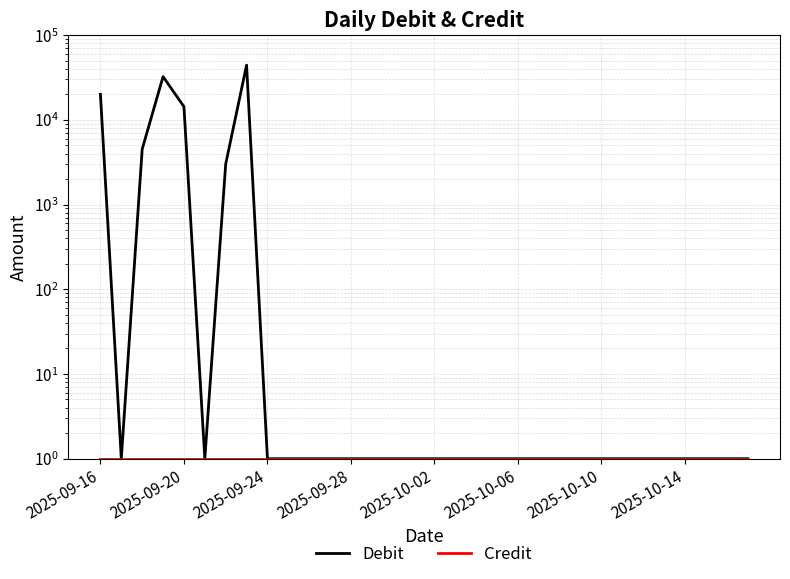

Which series has the largest range (max minus min)?

Debit